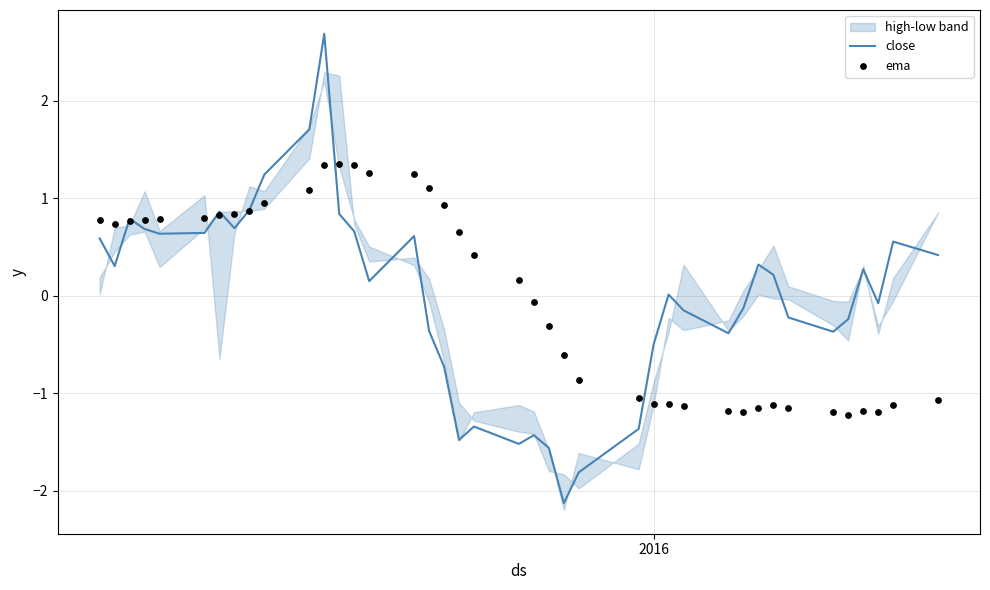

Which series contains the lowest Y value?

close